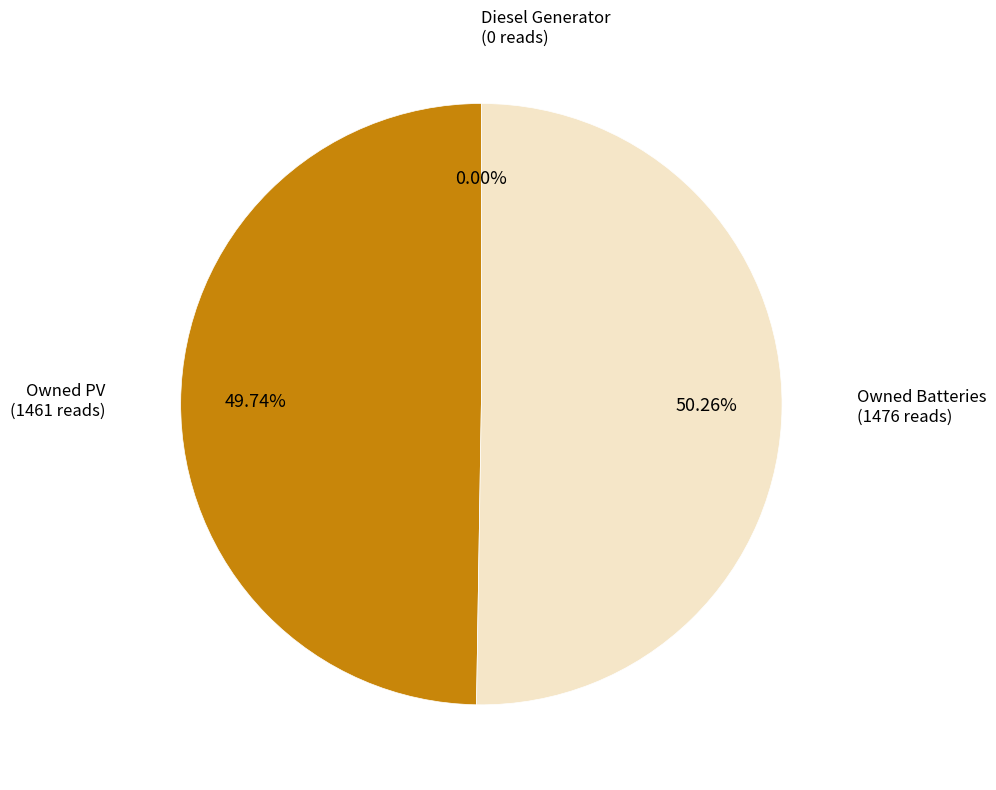

To the nearest percent, what is the average slice percentage?

33%